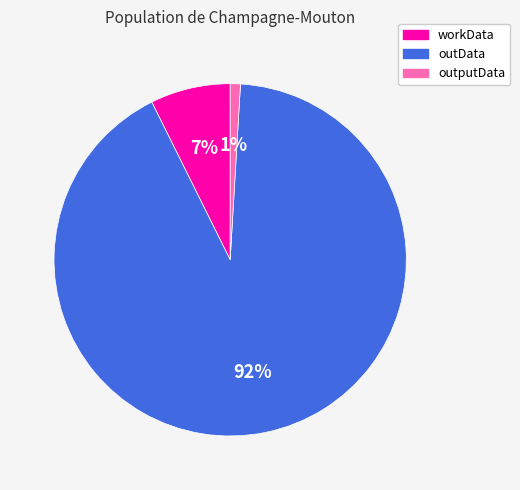

Count the number of slices in the pie.

3